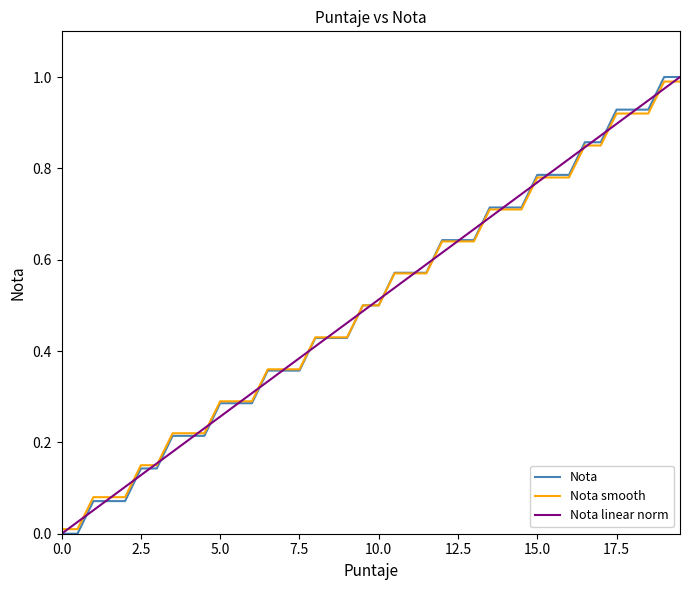

How many lines are shown in the chart?

3